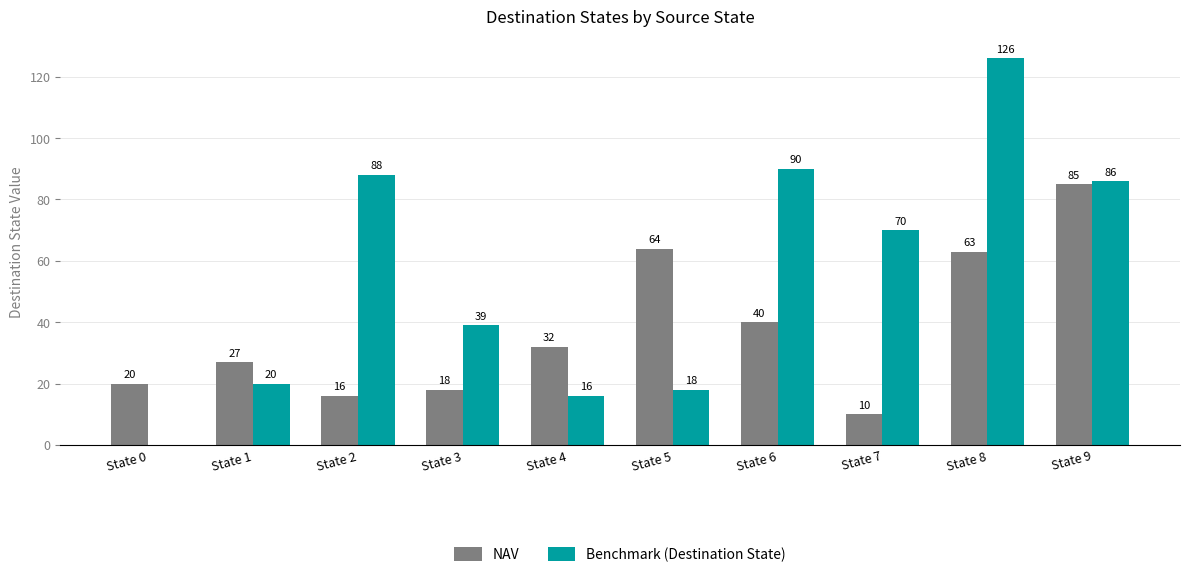

Which label corresponds to the largest value in the chart?

State 8